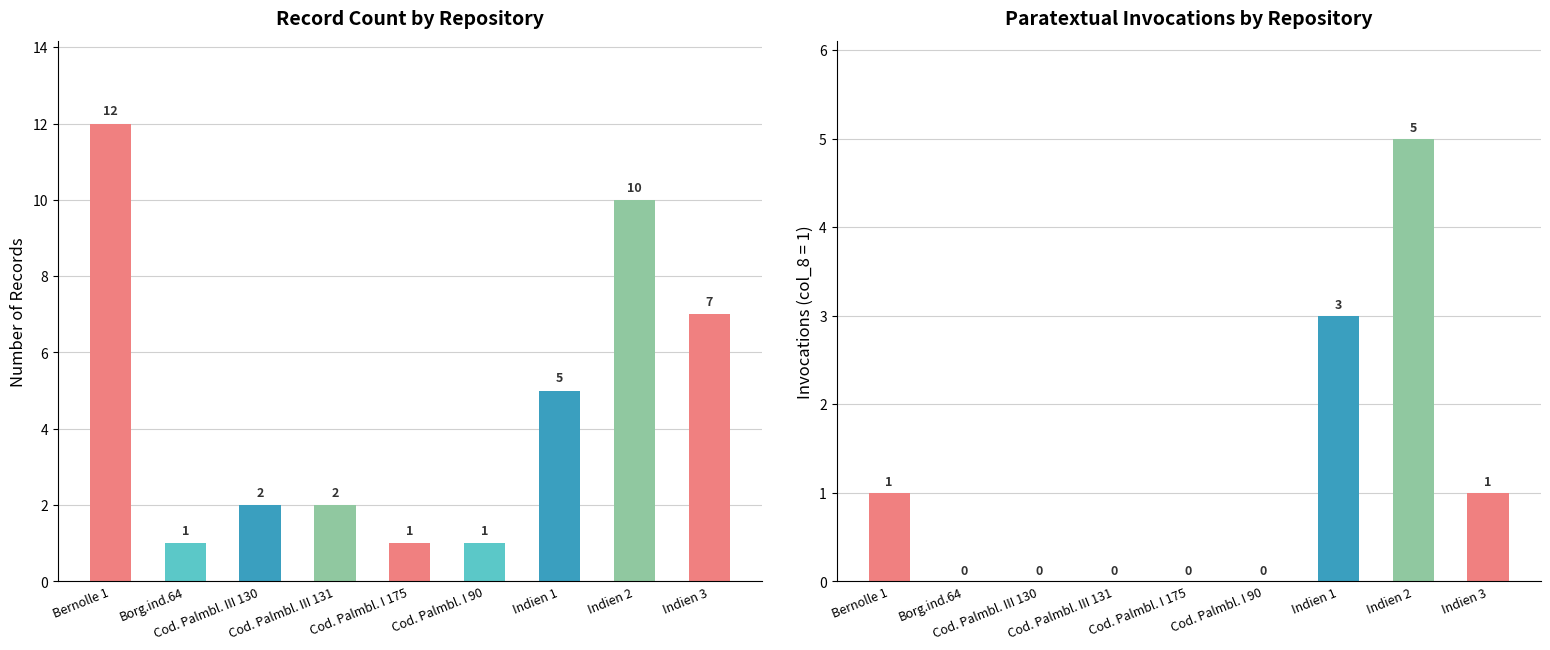

Reading left to right, extract all data points from this chart.

Count of Records: 12	1	2	2	1	1	5	10	7
Sum of col_8: 1	0	0	0	0	0	3	5	1